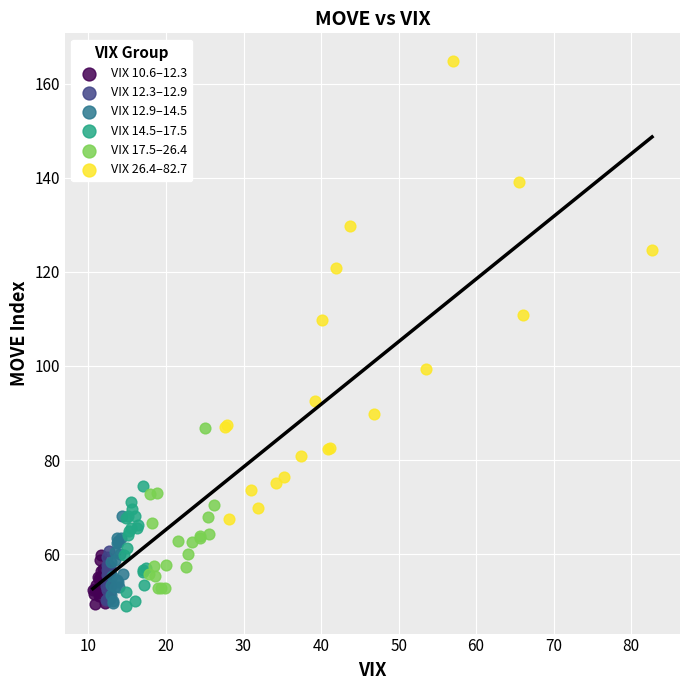

What are all the series names shown in the legend?

VIX 10.6–12.3, VIX 12.3–12.9, VIX 12.9–14.5, VIX 14.5–17.5, VIX 17.5–26.4, VIX 26.4–82.7